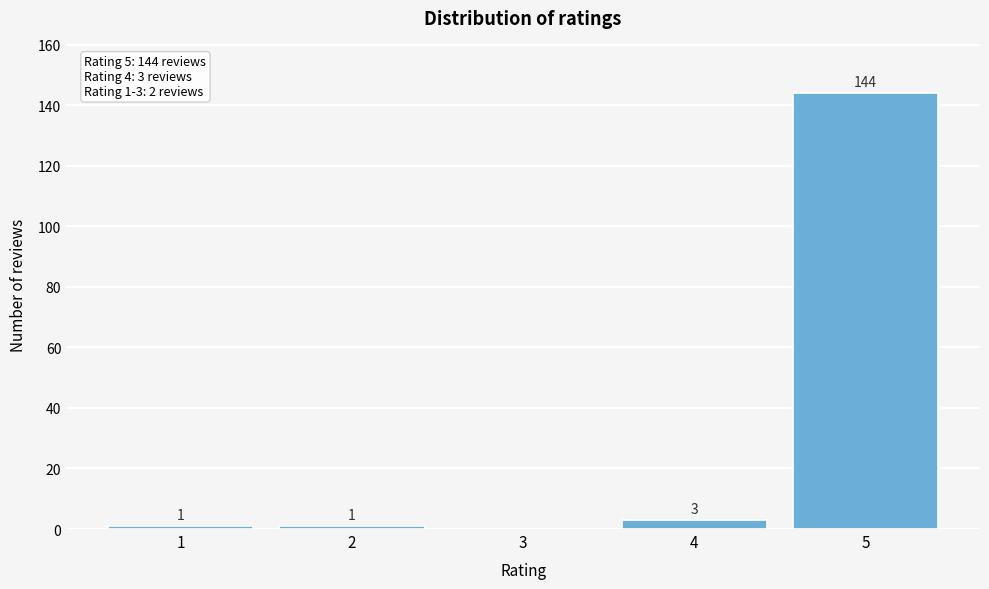

Reading left to right, list all the values displayed in this chart.

1=1	2=1	3=0	4=3	5=144